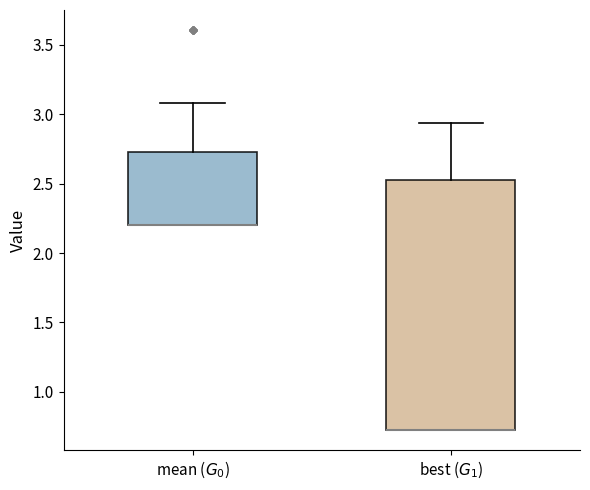

Where is the upper edge of the box for best ($G_1$) on the y-axis? The values are not printed on the chart, so give them approximately, as read against the axis.

2.55